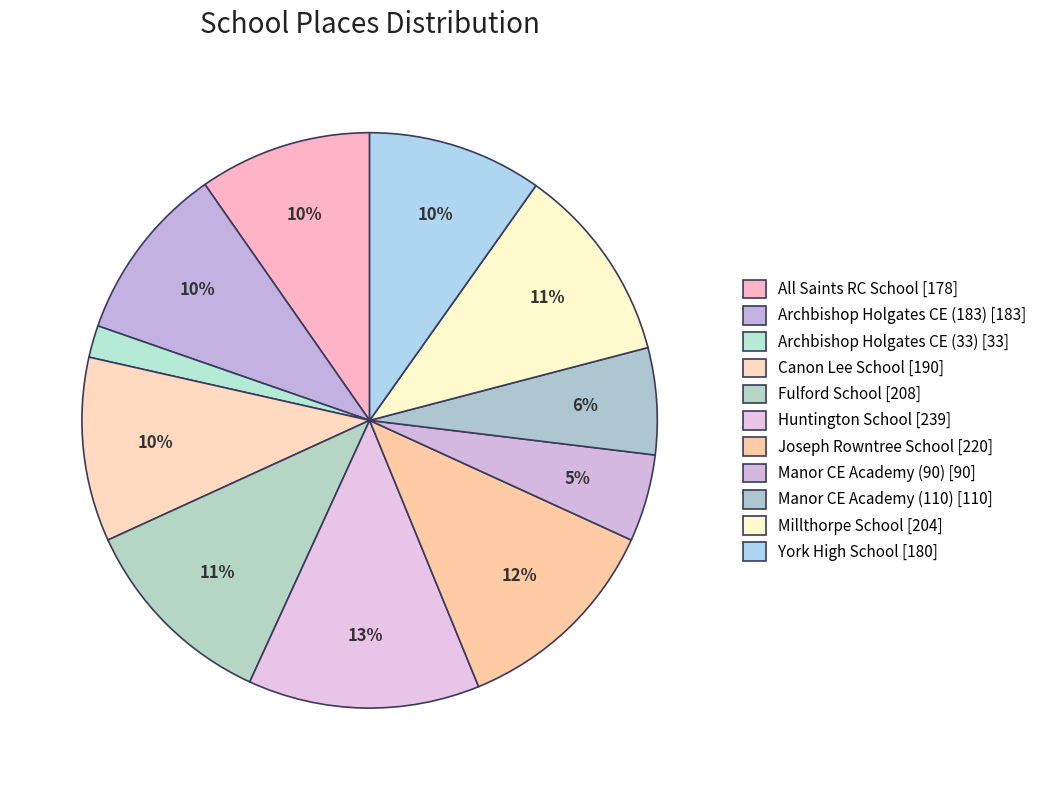

Which has a higher value, Manor CE Academy (90) or Millthorpe School?

Millthorpe School